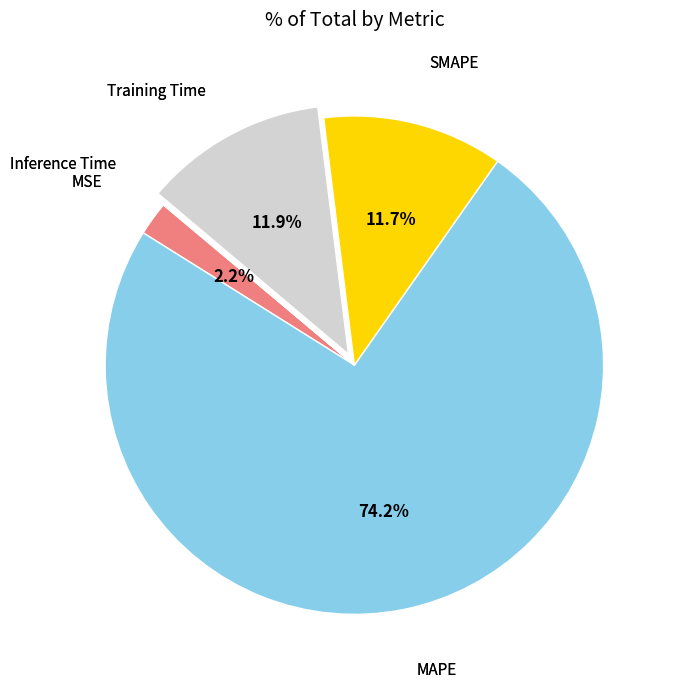

Does any single category account for the majority?

Yes